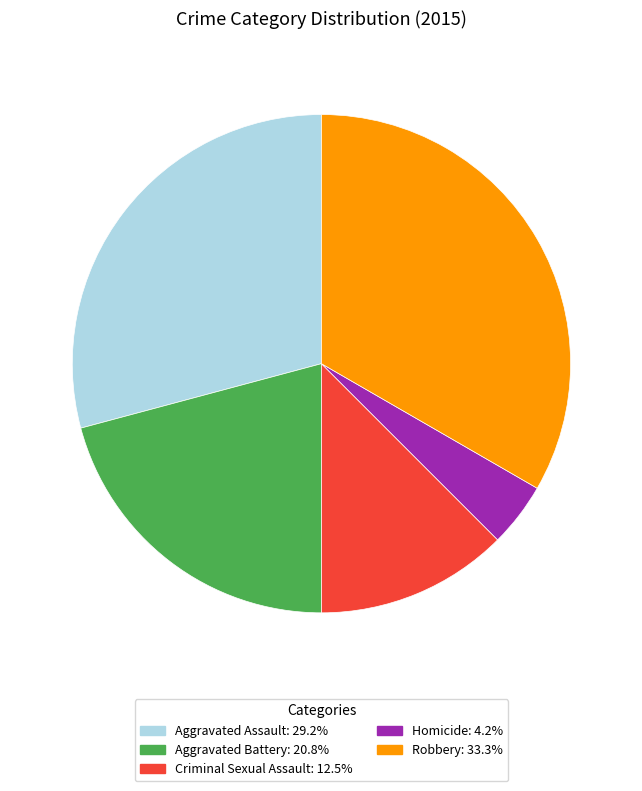

Between Robbery and Criminal Sexual Assault, which is larger?

Robbery